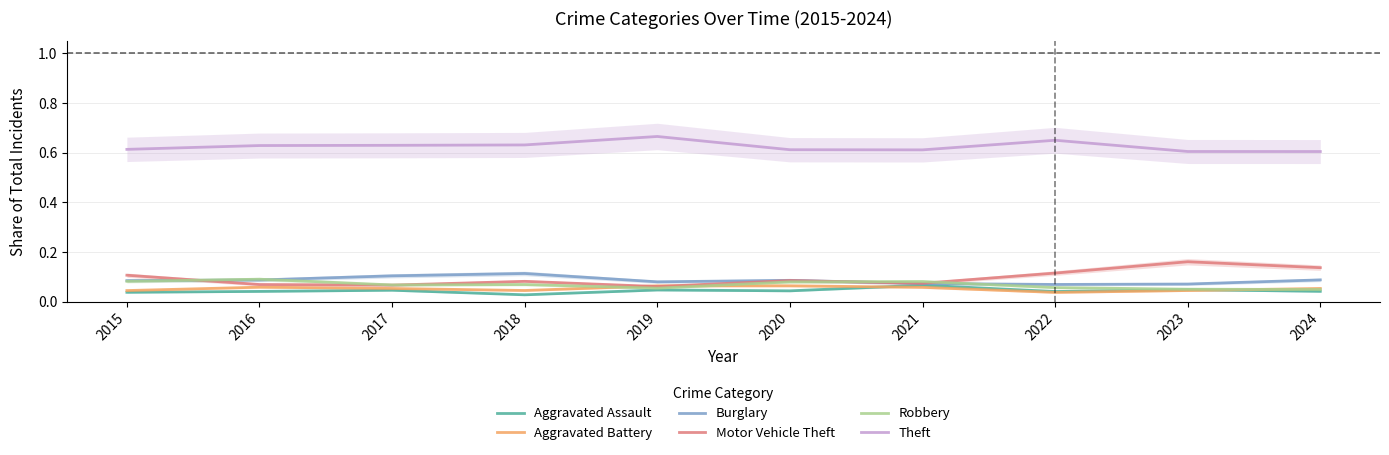

Which series has the largest range (max minus min)?

Motor Vehicle Theft